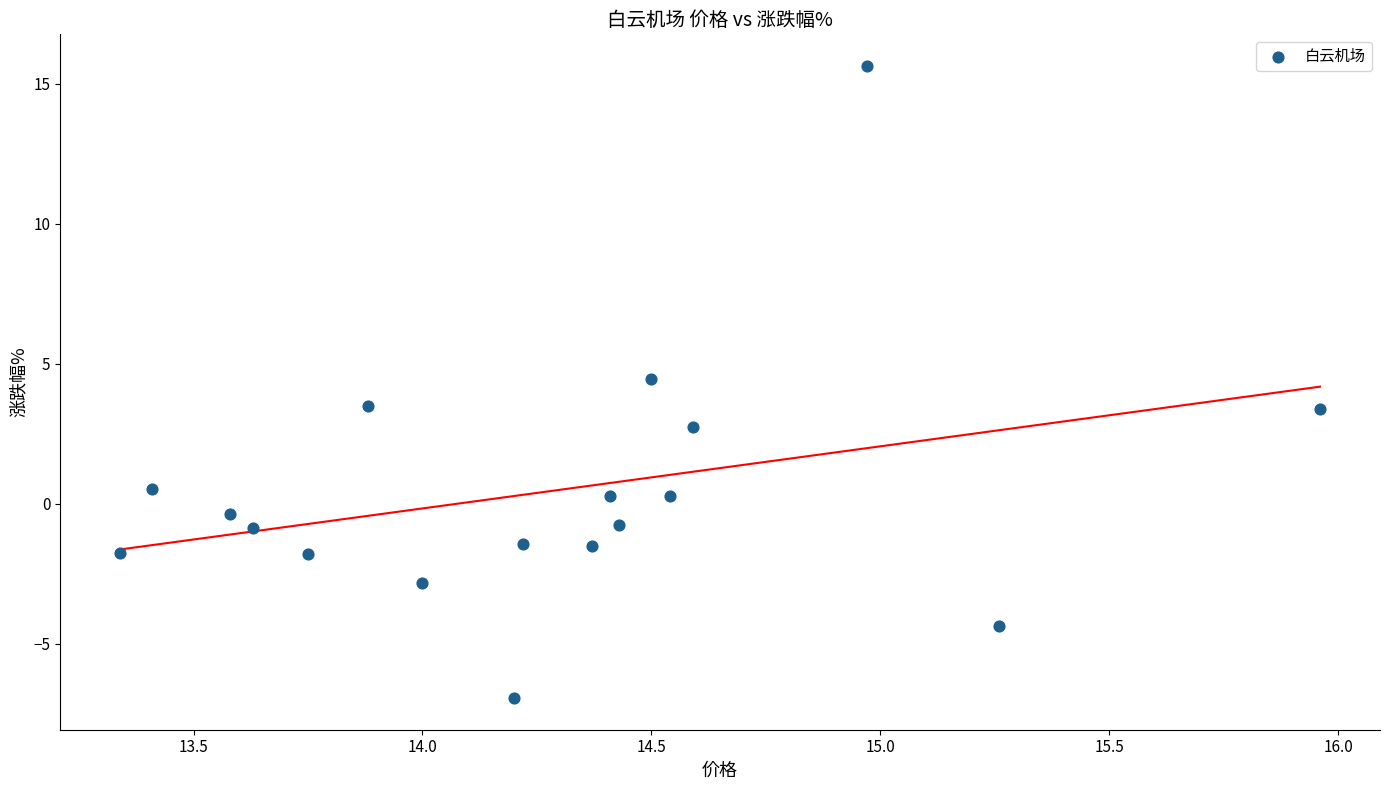

What is the range of Y values (max minus min)?

22.6